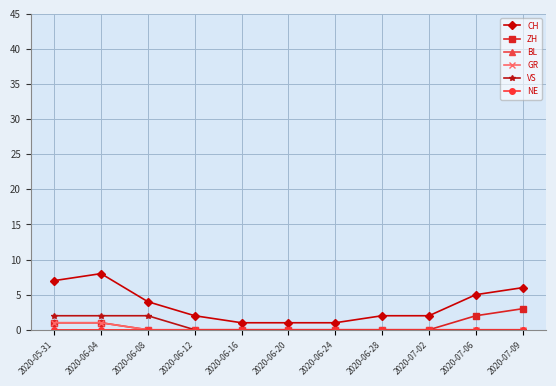

Does the chart have visible grid lines?

Yes